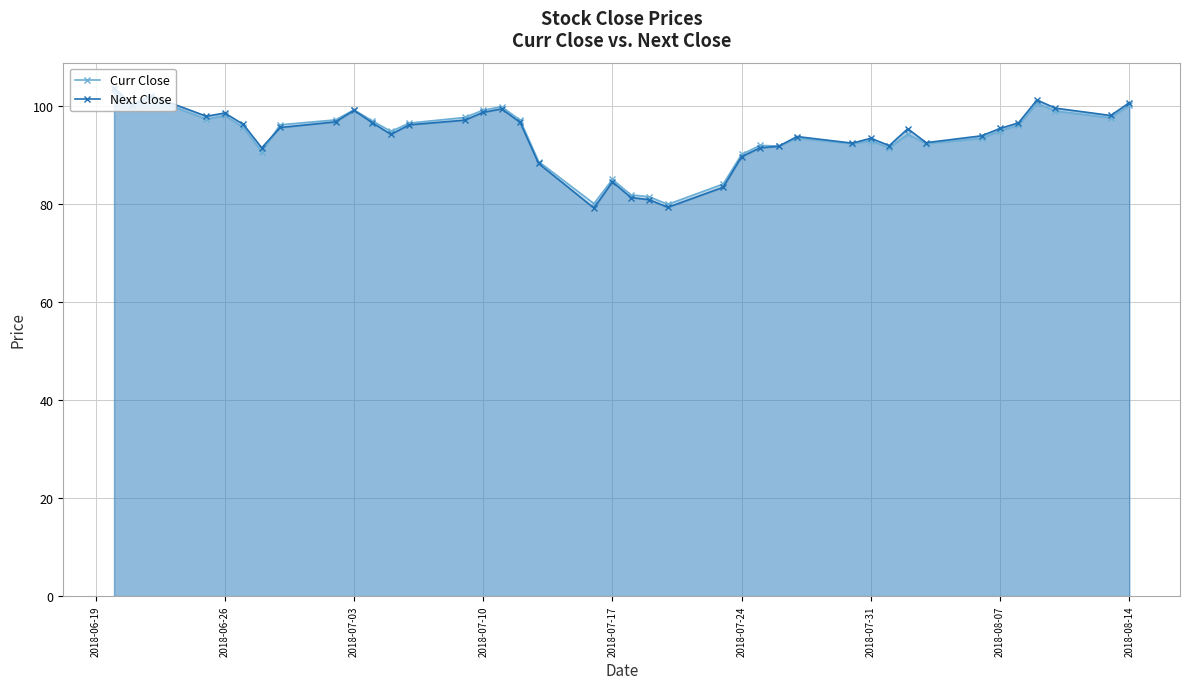

What is the total value across all series at 2018-08-14?

201.0